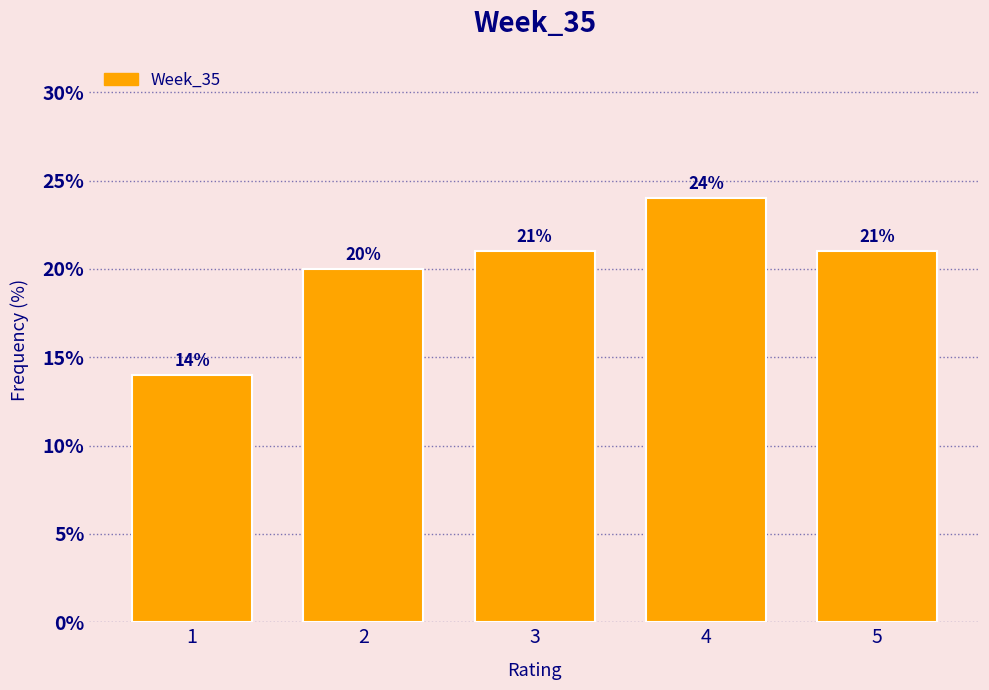

Reading right to left, transcribe all the data shown in this chart.

5=21.0	4=24.0	3=21.0	2=20.0	1=14.0